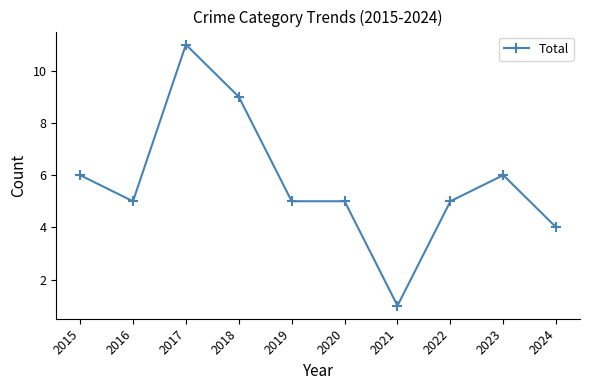

How many lines are shown in the chart?

1